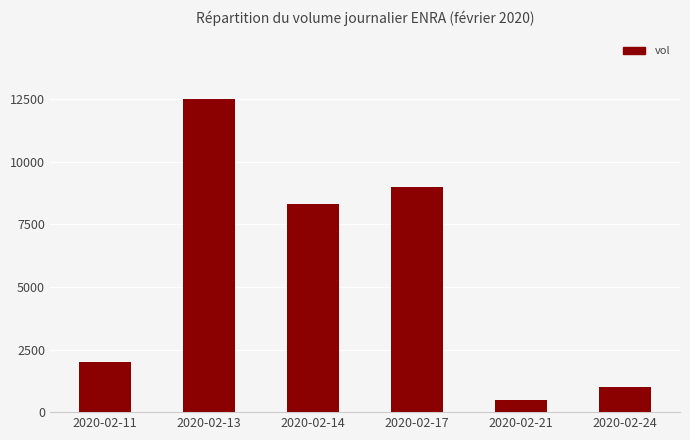

Read the value at 2020-02-14, to the nearest 100.

8300